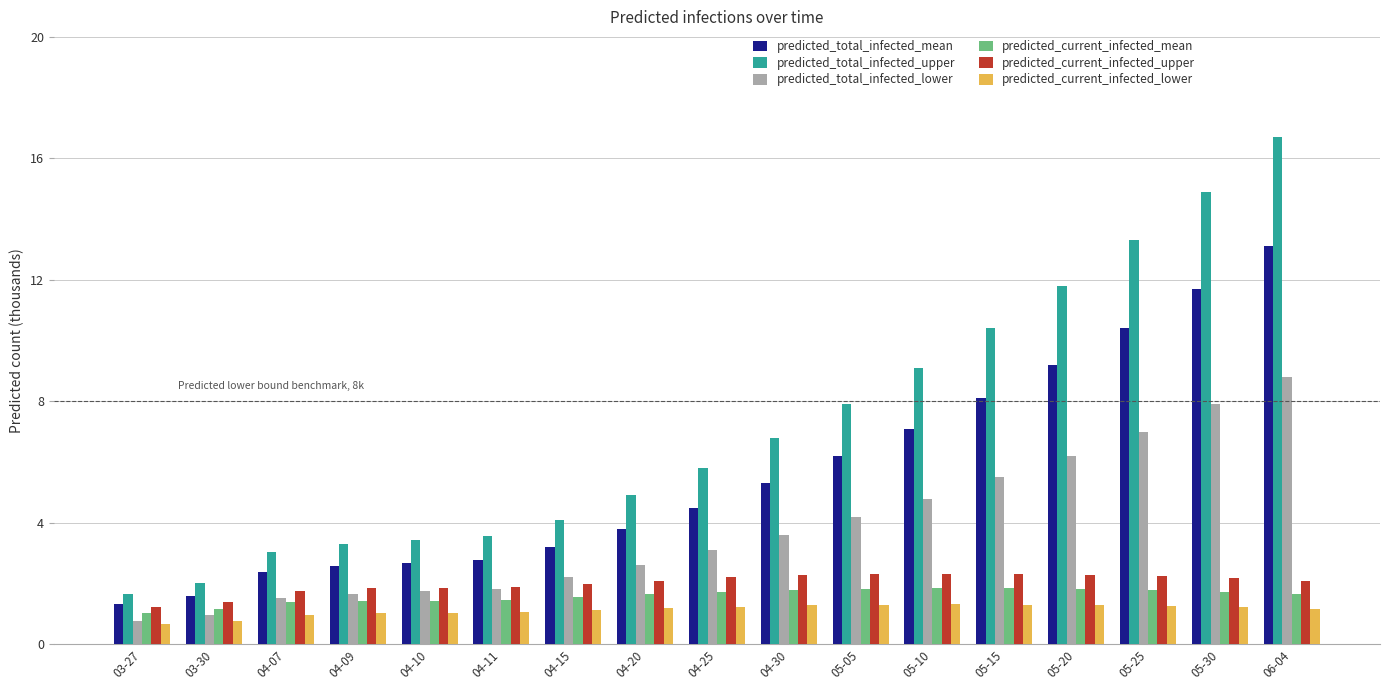

What is the maximum value shown in the chart?

16.7